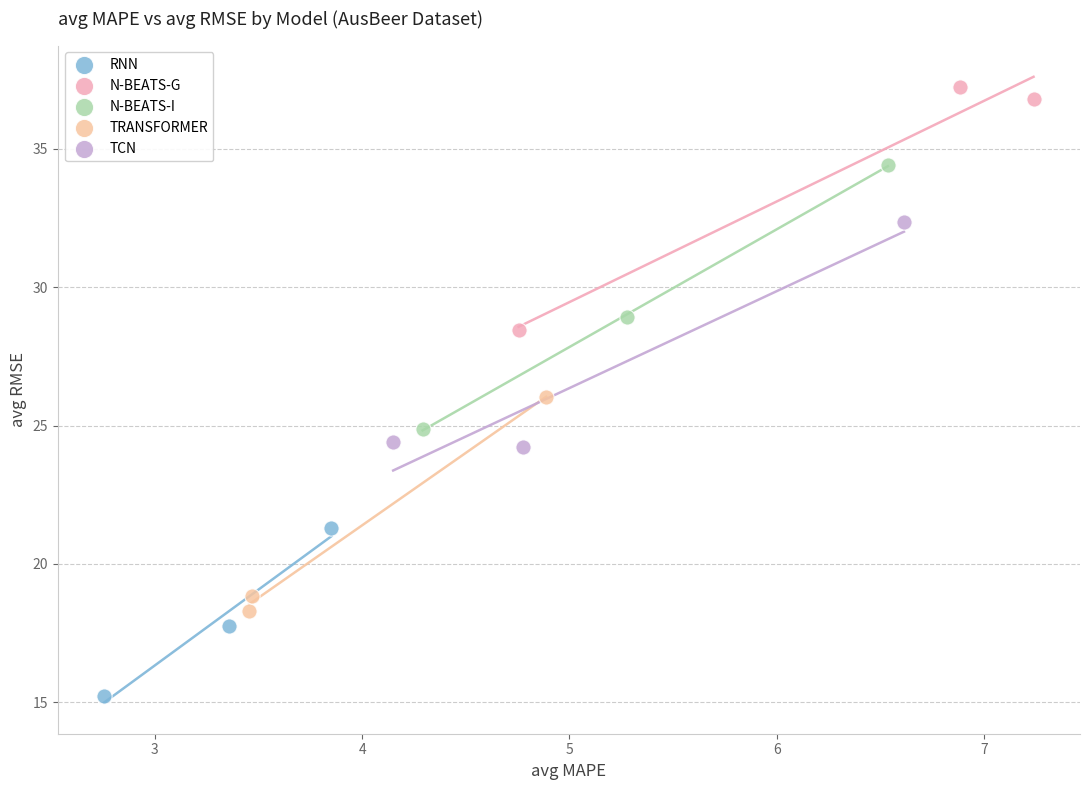

Which series reaches the maximum Y coordinate?

N-BEATS-G